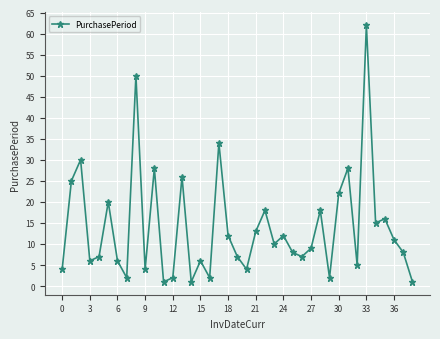

Reading left to right, what are all the values shown in this chart?

4	25	30	6	7	20	6	2	50	4	28	1	2	26	1	6	2	34	12	7	4	13	18	10	12	8	7	9	18	2	22	28	5	62	15	16	11	8	1